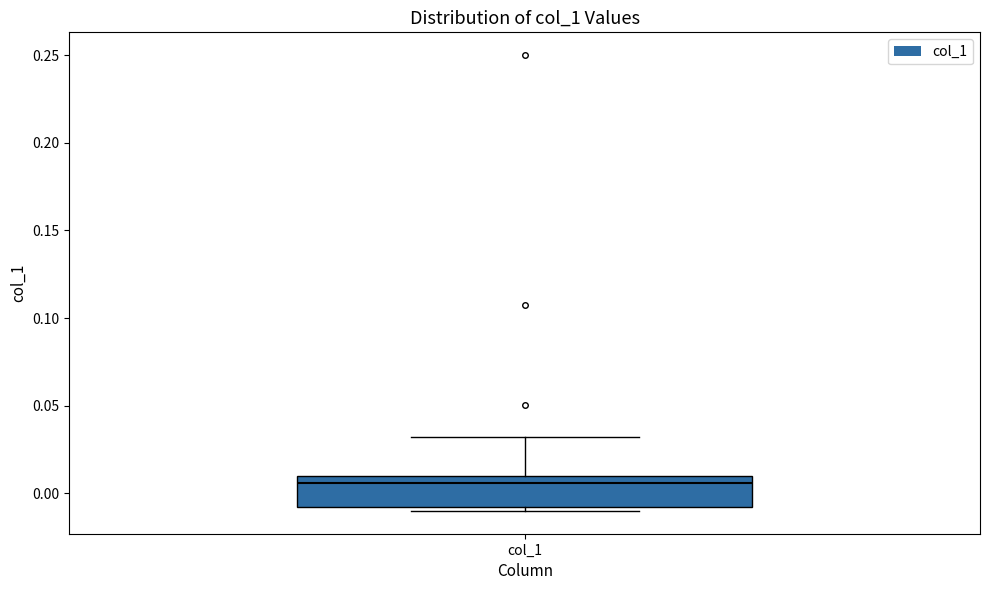

Where is the lower edge of the box for col_1 on the y-axis? The values are not printed on the chart, so give them approximately, as read against the axis.

-0.010